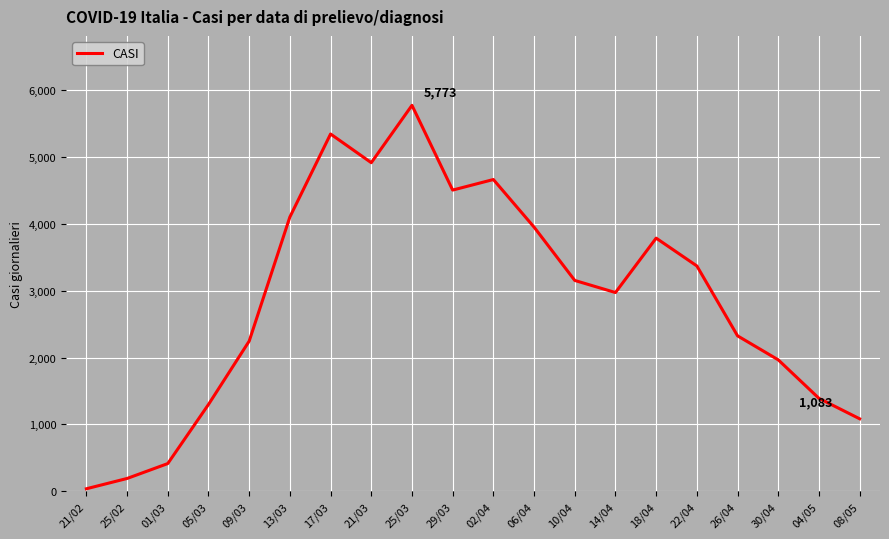

How many lines are shown in the chart?

1